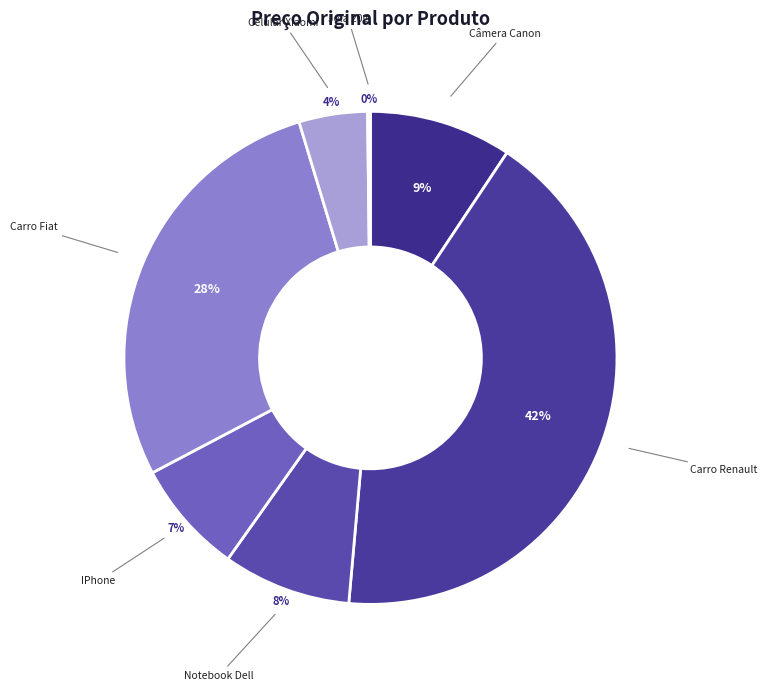

To the nearest percent, what is the average slice percentage?

14%